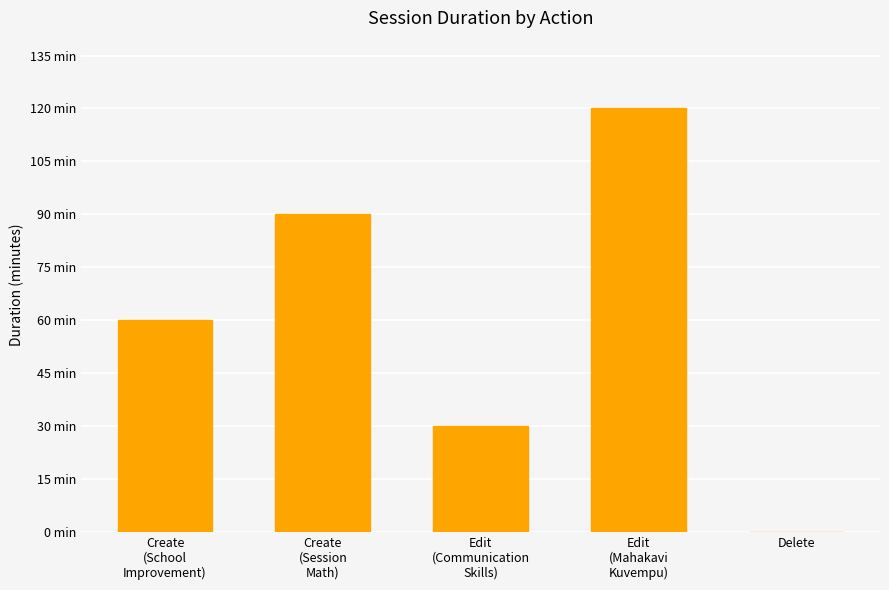

How many bars are there in total?

5